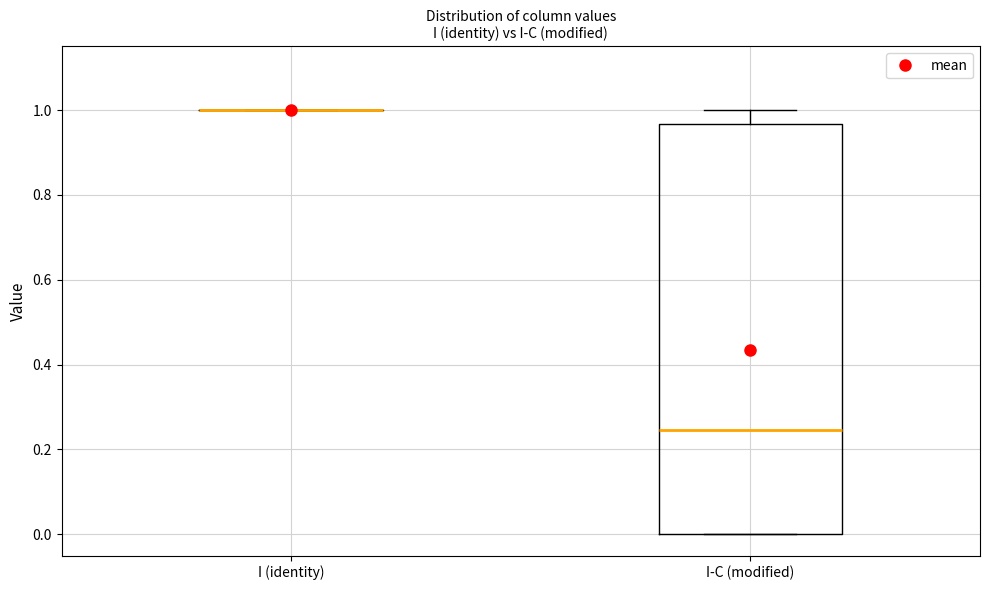

Reading left to right, transcribe this box plot: for each box, give where its median line is, the range the box spans, and where its two whiskers end, as read against the y-axis. The values are not printed on the chart, so give them approximately, as read against the axis.

I (identity): box collapsed to a line at 1.00, whiskers 1.00 to 1.00
I-C (modified): median 0.24, box 0.00 to 0.96, whiskers 0.00 to 1.00